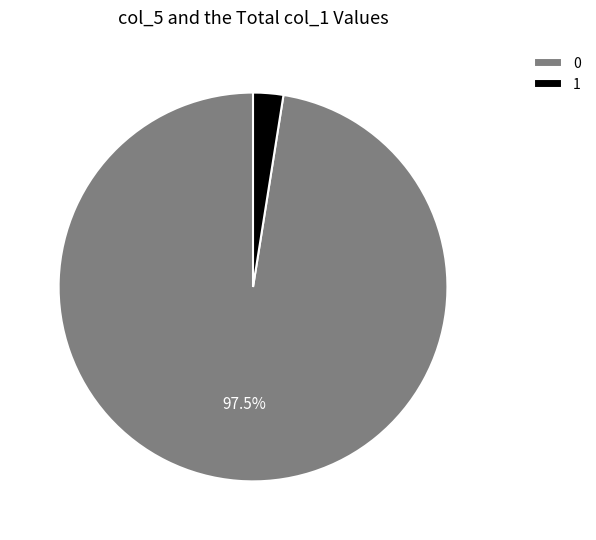

To the nearest percent, what is the difference between the 0 and 1 slice percentages?

95%